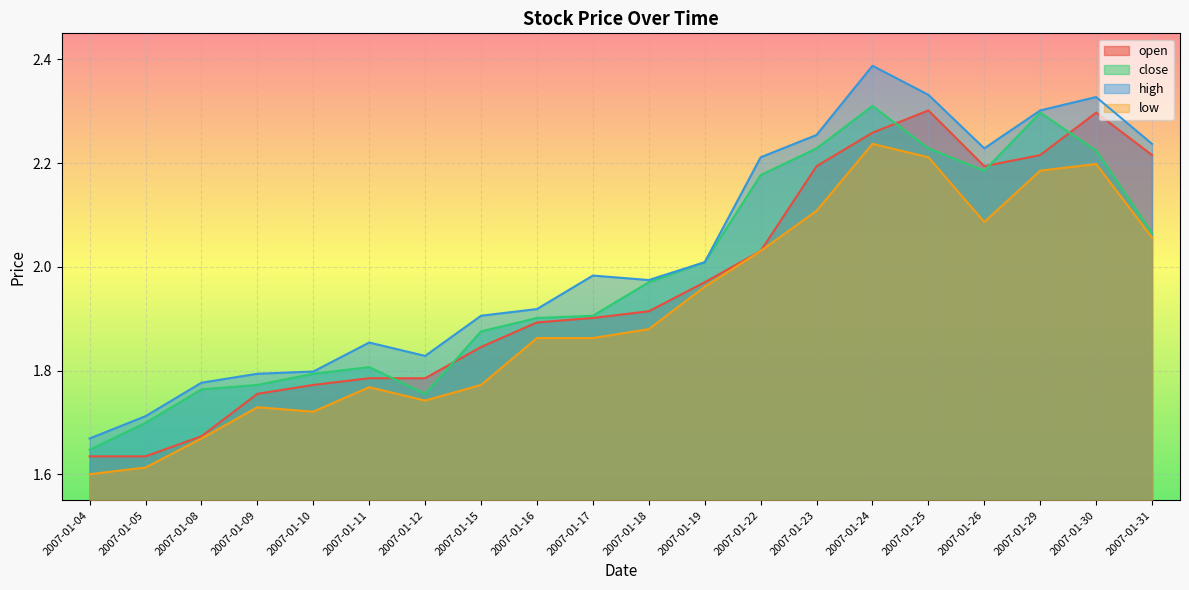

What is the difference between the high values at 2007-01-26 and 2007-01-25?

0.1